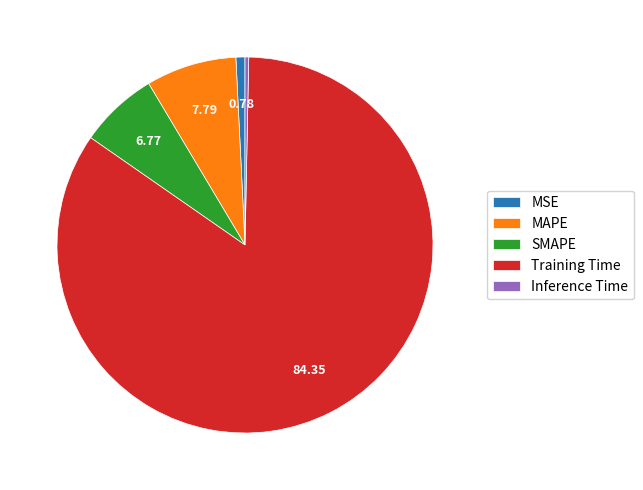

How many slices are in this pie chart?

5